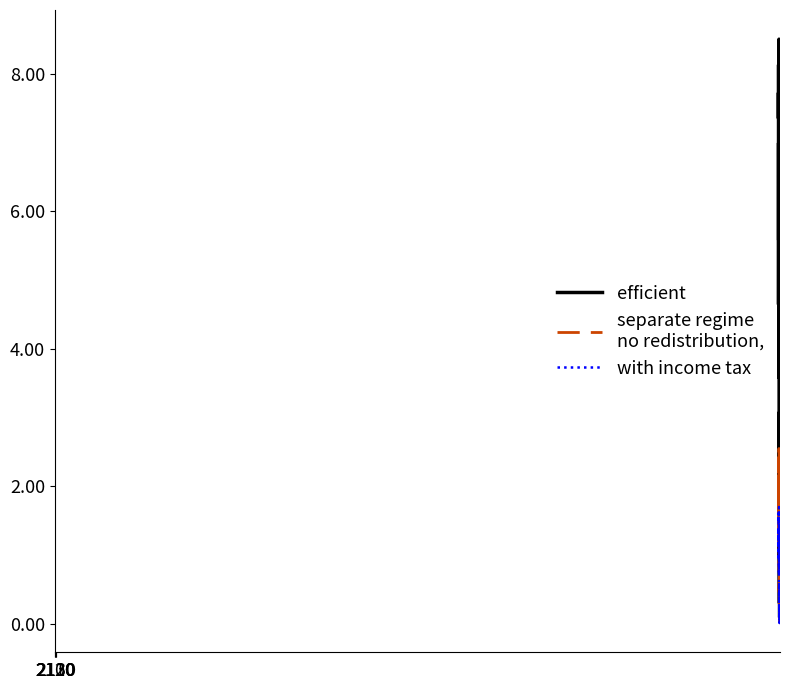

What is the maximum value shown in the chart?

8.5